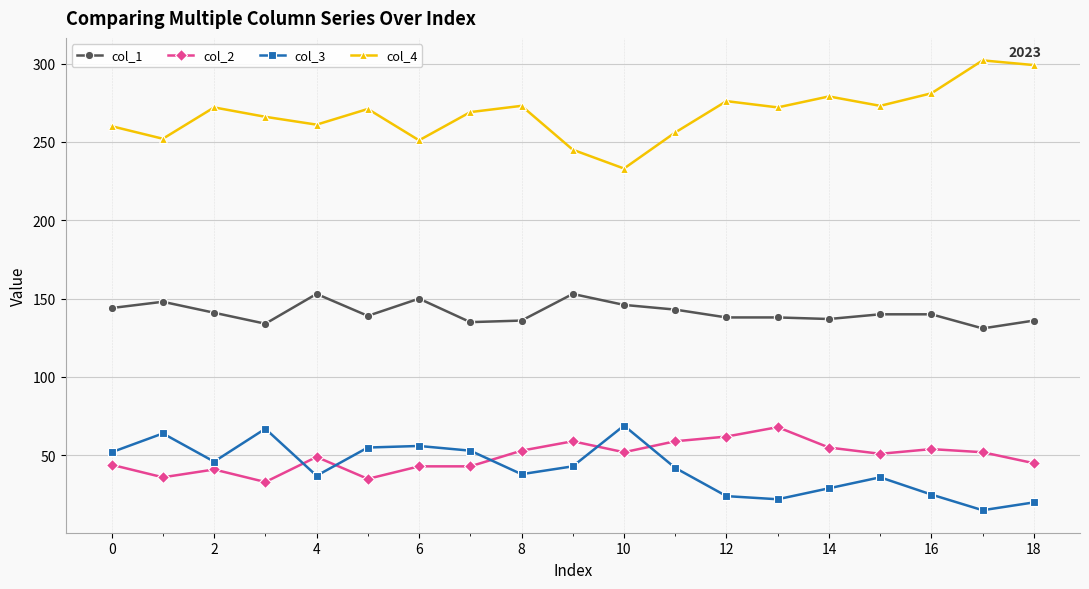

True or false: col_1 and col_2 cross at least once.

False